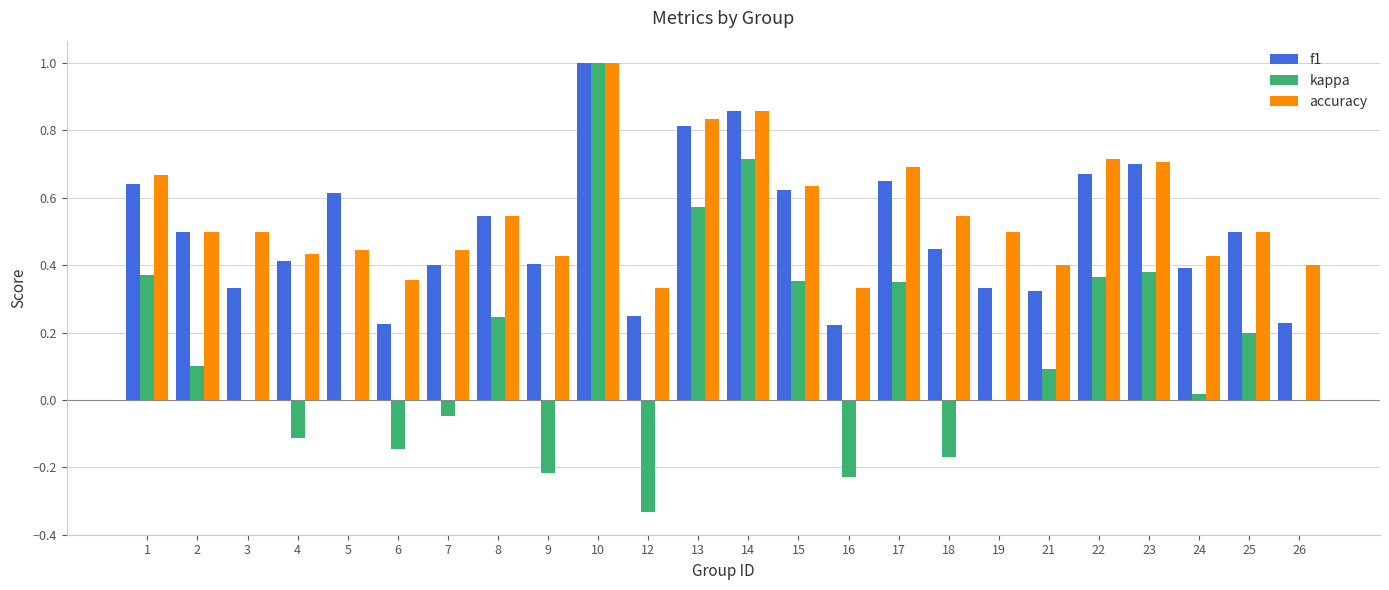

Which series has the largest total across all categories?

accuracy